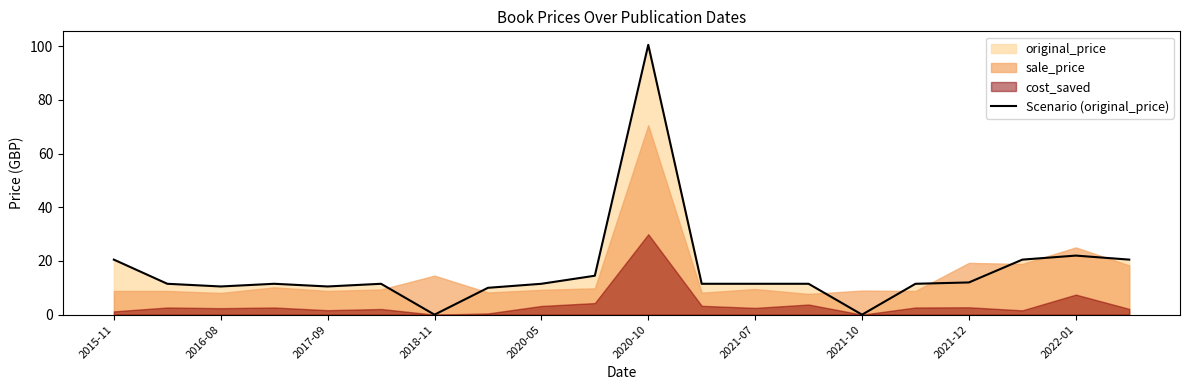

Is it true that Scenario (original_price) equals 8.0 at 2015-11?

False